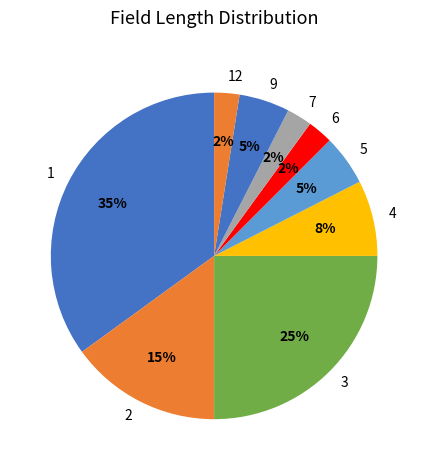

What percentage is the 9 slice, to the nearest percent?

5%